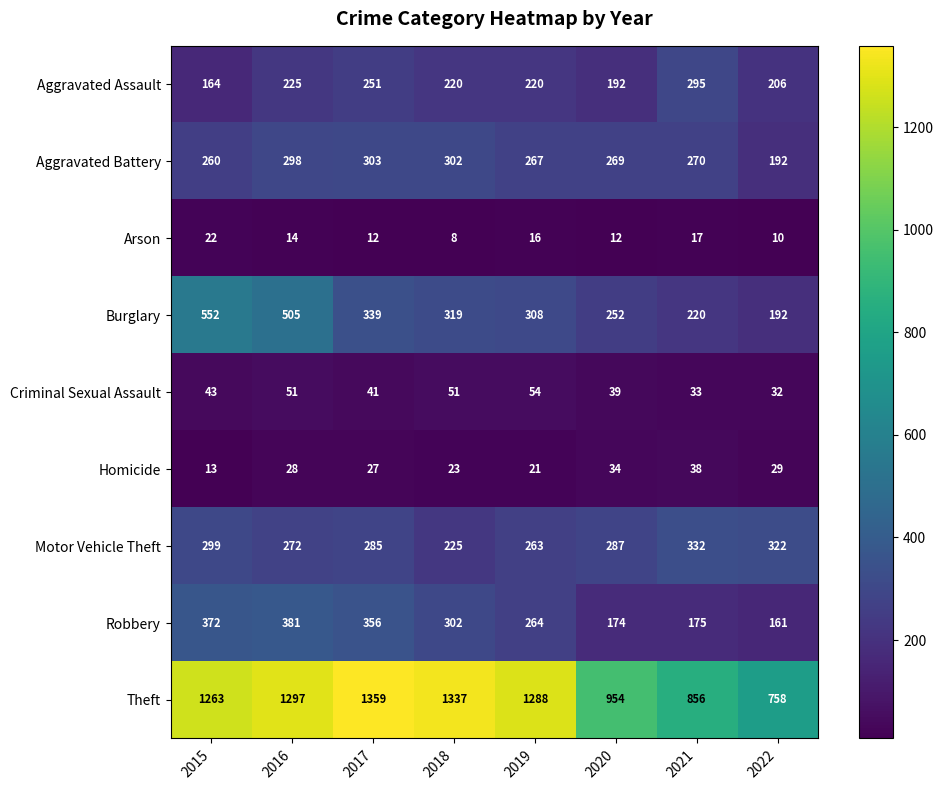

What is the smallest value displayed?

8